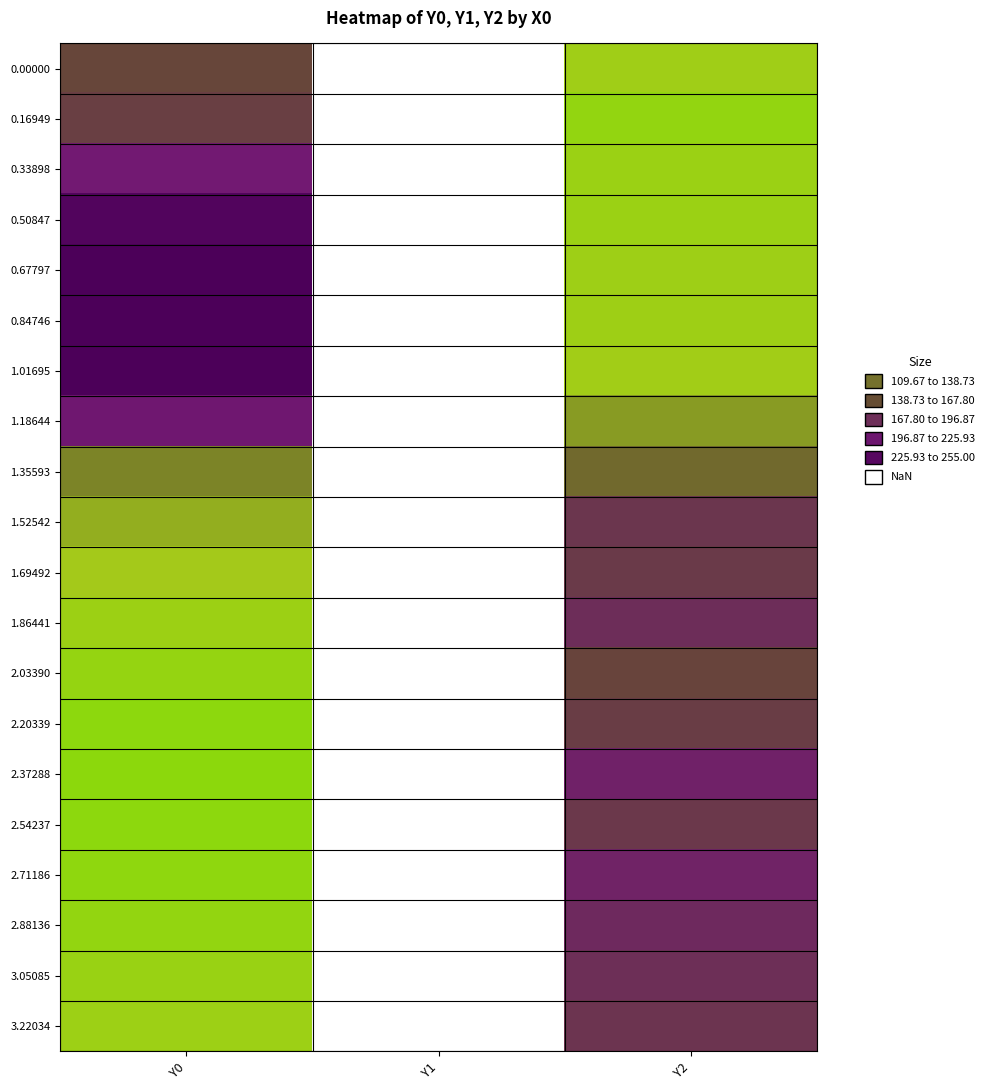

List the labels in order of 1.86441 value, largest first.

Y0, Y1, Y2